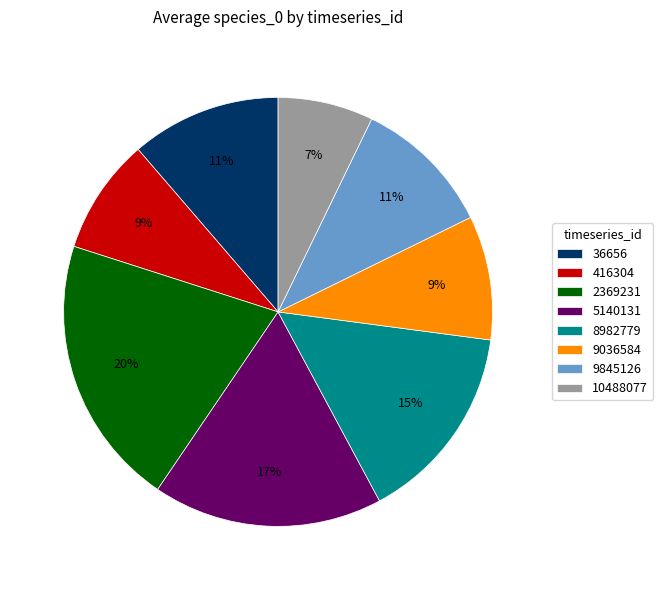

To the nearest percent, what is the difference between the largest and smallest slice percentages?

13%